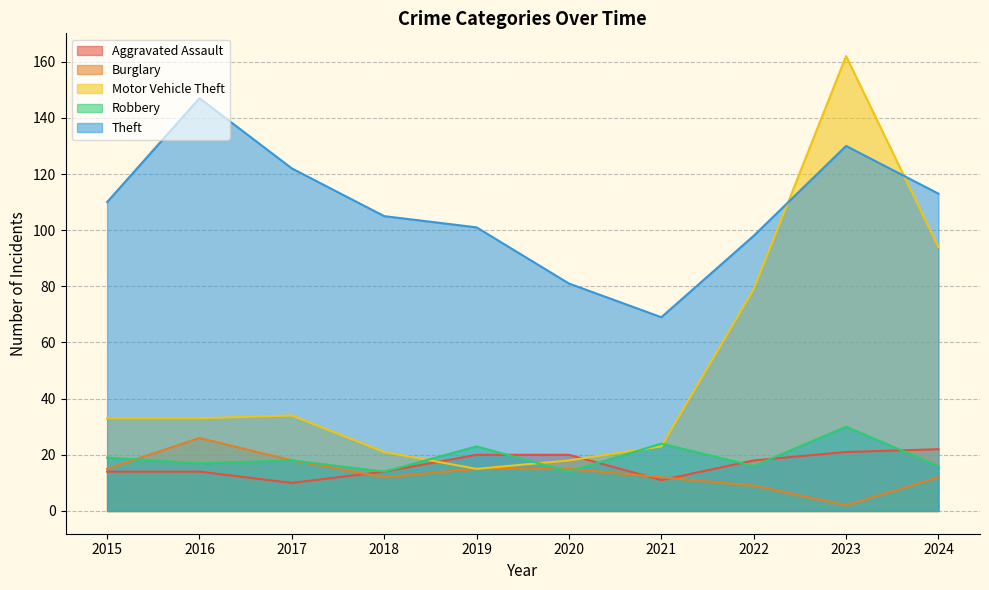

Reading left to right, extract all data points from this chart.

Aggravated Assault: 14	14	10	14	20	20	11	18	21	22
Burglary: 15	26	18	12	15	15	12	9	2	12
Motor Vehicle Theft: 33	33	34	21	15	18	23	79	162	94
Robbery: 19	17	18	14	23	14	24	16	30	16
Theft: 110	147	122	105	101	81	69	98	130	113